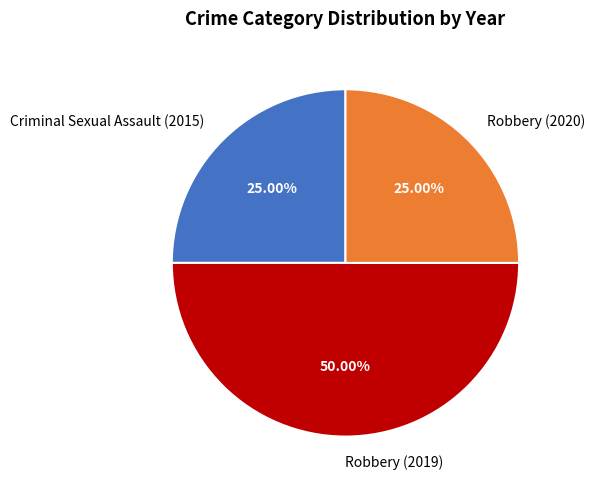

Approximately how many times larger is the value at Criminal Sexual Assault (2015) compared to Robbery (2019)?

0.5